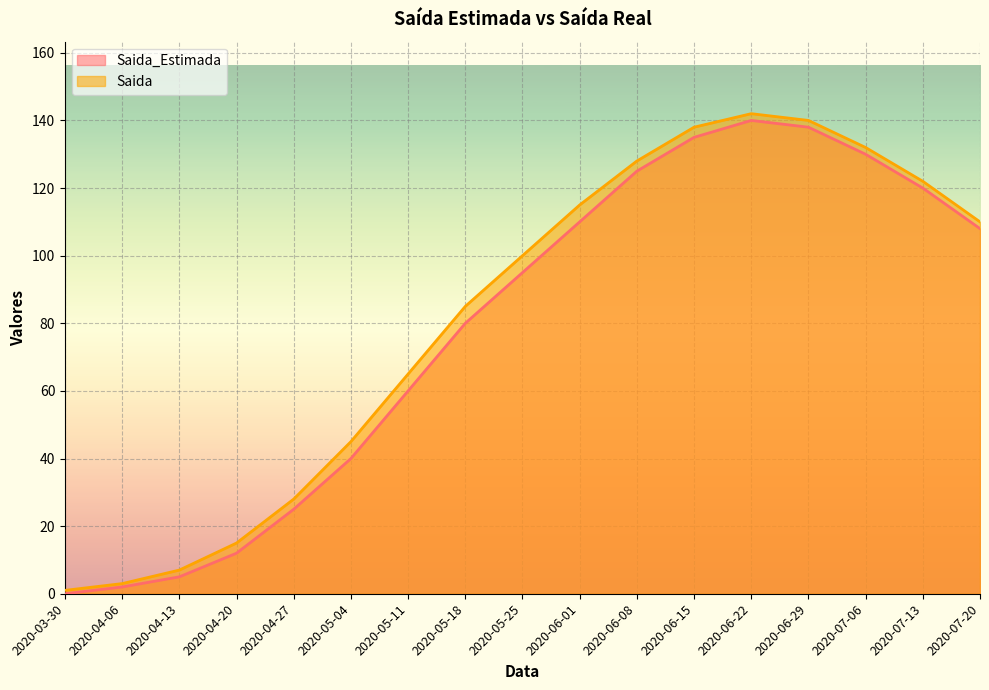

Is it true that Saida equals 1 at 2020-03-30?

False